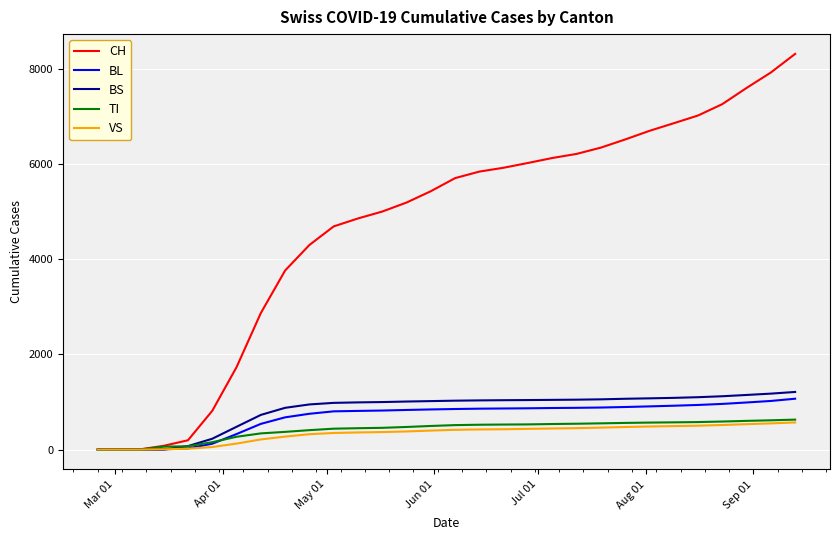

Which series has the largest total across all categories?

CH